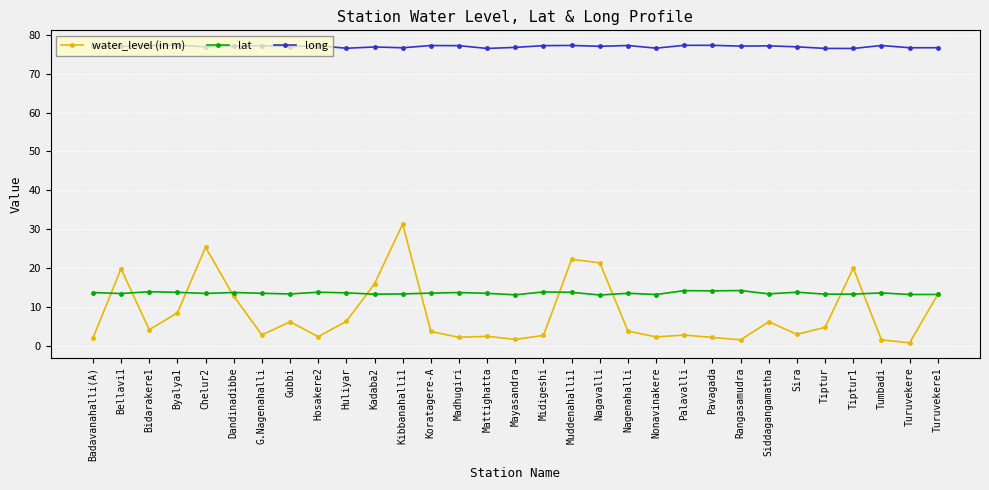

List the series in order of their peak value, lowest first.

lat, water_level (in m), long